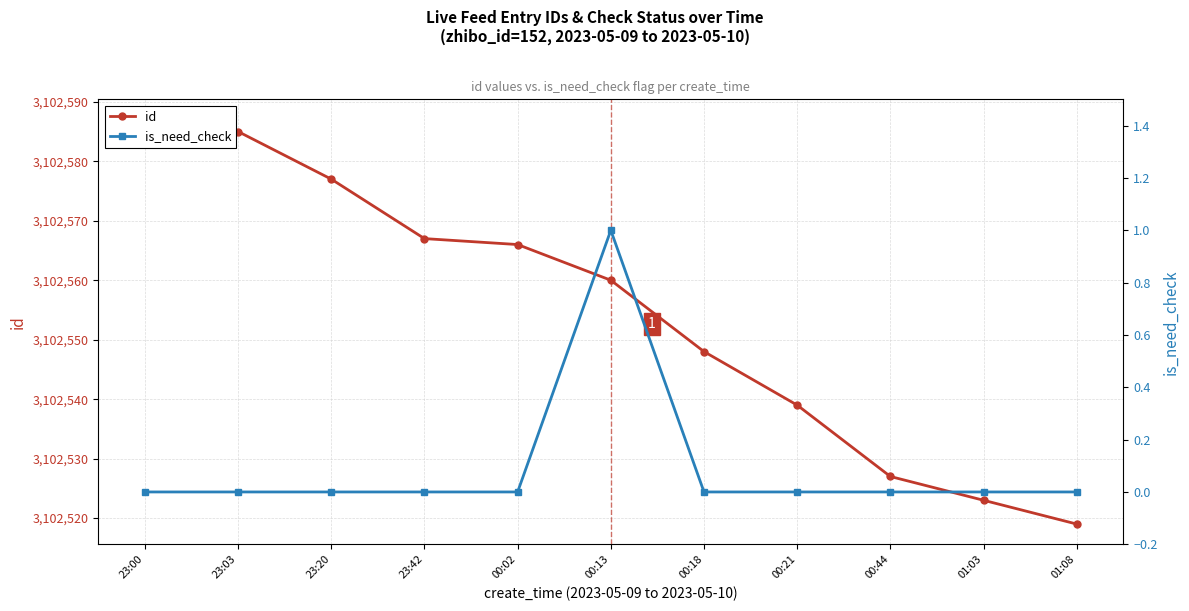

At how many categories does at least one series exceed 63990?

11